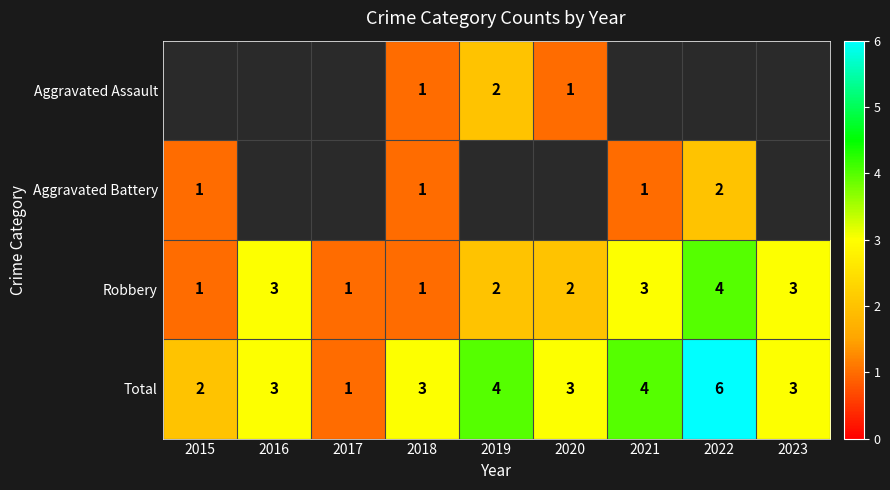

What is the difference between the maximum and minimum values in the Total series?

5